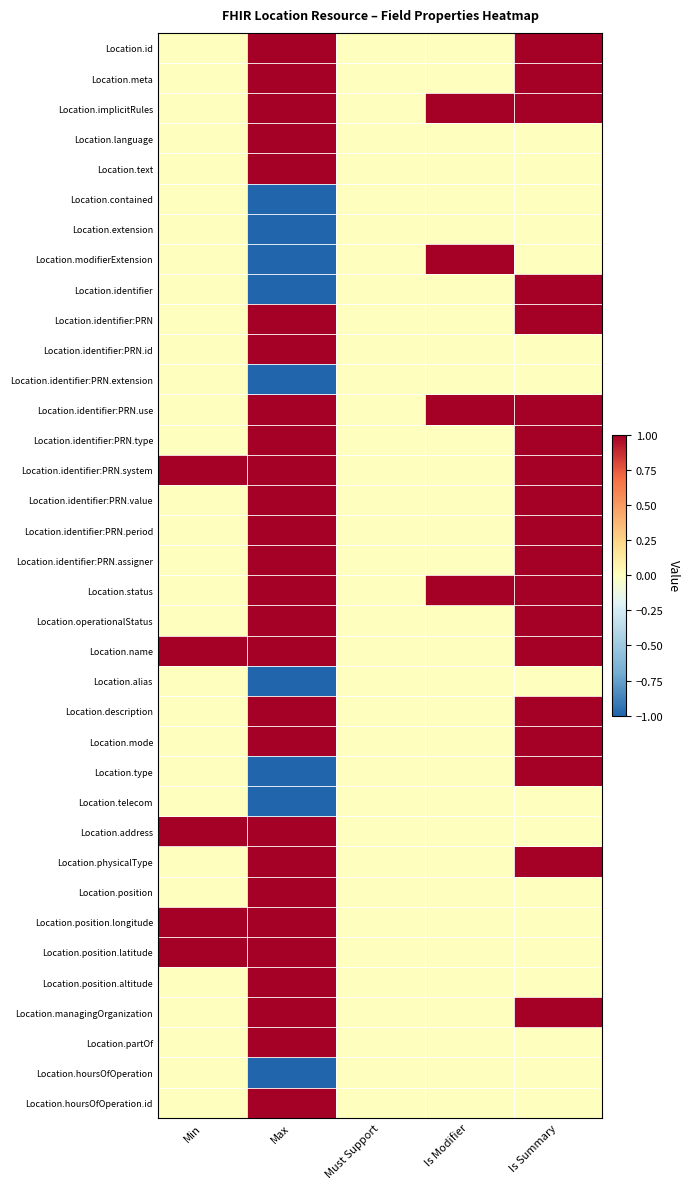

At how many categories does at least one series exceed 0?

4